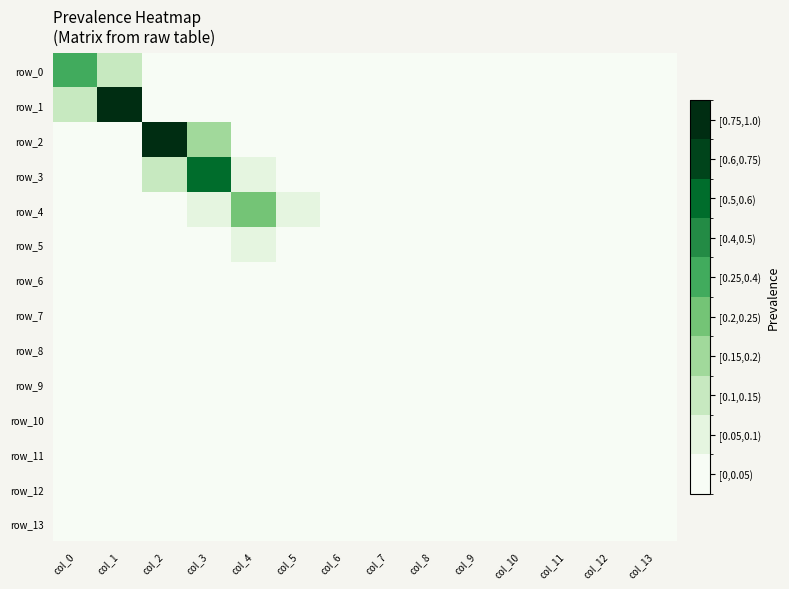

Reading left to right, transcribe all the data shown in this chart.

row_0: col_0=0.3	col_1=0.1	col_2=0.0	col_3=0.0	col_4=0.0	col_5=0.0	col_6=0.0	col_7=0.0	col_8=0.0	col_9=0.0	col_10=0.0	col_11=0.0	col_12=0.0	col_13=0.0
row_1: col_0=0.1	col_1=0.8	col_2=0.0	col_3=0.0	col_4=0.0	col_5=0.0	col_6=0.0	col_7=0.0	col_8=0.0	col_9=0.0	col_10=0.0	col_11=0.0	col_12=0.0	col_13=0.0
row_2: col_0=0.0	col_1=0.0	col_2=0.8	col_3=0.2	col_4=0.0	col_5=0.0	col_6=0.0	col_7=0.0	col_8=0.0	col_9=0.0	col_10=0.0	col_11=0.0	col_12=0.0	col_13=0.0
row_3: col_0=0.0	col_1=0.0	col_2=0.1	col_3=0.6	col_4=0.1	col_5=0.0	col_6=0.0	col_7=0.0	col_8=0.0	col_9=0.0	col_10=0.0	col_11=0.0	col_12=0.0	col_13=0.0
row_4: col_0=0.0	col_1=0.0	col_2=0.0	col_3=0.1	col_4=0.2	col_5=0.1	col_6=0.0	col_7=0.0	col_8=0.0	col_9=0.0	col_10=0.0	col_11=0.0	col_12=0.0	col_13=0.0
row_5: col_0=0.0	col_1=0.0	col_2=0.0	col_3=0.0	col_4=0.1	col_5=0.0	col_6=0.0	col_7=0.0	col_8=0.0	col_9=0.0	col_10=0.0	col_11=0.0	col_12=0.0	col_13=0.0
row_6: col_0=0.0	col_1=0.0	col_2=0.0	col_3=0.0	col_4=0.0	col_5=0.0	col_6=0.0	col_7=0.0	col_8=0.0	col_9=0.0	col_10=0.0	col_11=0.0	col_12=0.0	col_13=0.0
row_7: col_0=0.0	col_1=0.0	col_2=0.0	col_3=0.0	col_4=0.0	col_5=0.0	col_6=0.0	col_7=0.0	col_8=0.0	col_9=0.0	col_10=0.0	col_11=0.0	col_12=0.0	col_13=0.0
row_8: col_0=0.0	col_1=0.0	col_2=0.0	col_3=0.0	col_4=0.0	col_5=0.0	col_6=0.0	col_7=0.0	col_8=0.0	col_9=0.0	col_10=0.0	col_11=0.0	col_12=0.0	col_13=0.0
row_9: col_0=0.0	col_1=0.0	col_2=0.0	col_3=0.0	col_4=0.0	col_5=0.0	col_6=0.0	col_7=0.0	col_8=0.0	col_9=0.0	col_10=0.0	col_11=0.0	col_12=0.0	col_13=0.0
row_10: col_0=0.0	col_1=0.0	col_2=0.0	col_3=0.0	col_4=0.0	col_5=0.0	col_6=0.0	col_7=0.0	col_8=0.0	col_9=0.0	col_10=0.0	col_11=0.0	col_12=0.0	col_13=0.0
row_11: col_0=0.0	col_1=0.0	col_2=0.0	col_3=0.0	col_4=0.0	col_5=0.0	col_6=0.0	col_7=0.0	col_8=0.0	col_9=0.0	col_10=0.0	col_11=0.0	col_12=0.0	col_13=0.0
row_12: col_0=0.0	col_1=0.0	col_2=0.0	col_3=0.0	col_4=0.0	col_5=0.0	col_6=0.0	col_7=0.0	col_8=0.0	col_9=0.0	col_10=0.0	col_11=0.0	col_12=0.0	col_13=0.0
row_13: col_0=0.0	col_1=0.0	col_2=0.0	col_3=0.0	col_4=0.0	col_5=0.0	col_6=0.0	col_7=0.0	col_8=0.0	col_9=0.0	col_10=0.0	col_11=0.0	col_12=0.0	col_13=0.0